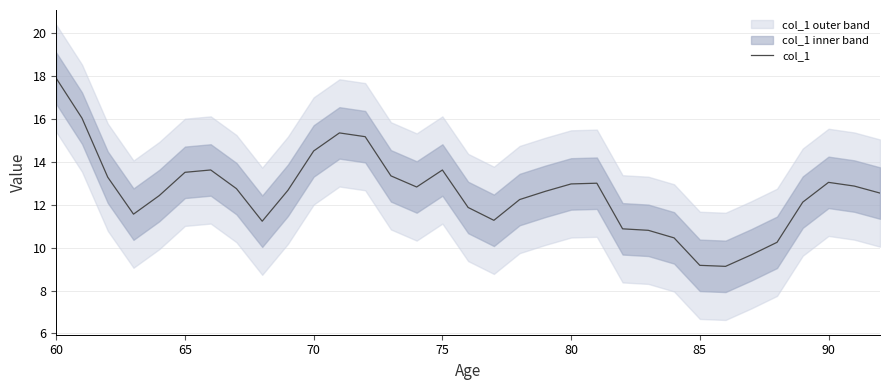

The value of col_1 at 60 is 17.9. True or false?

True